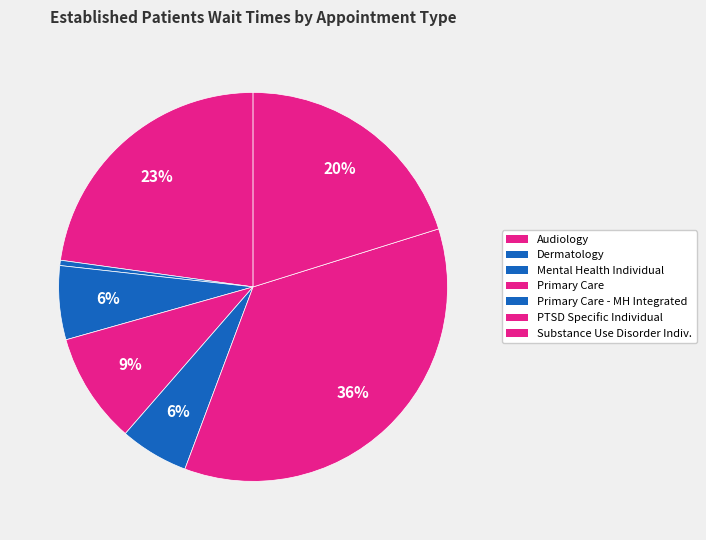

Does any single category account for the majority?

No